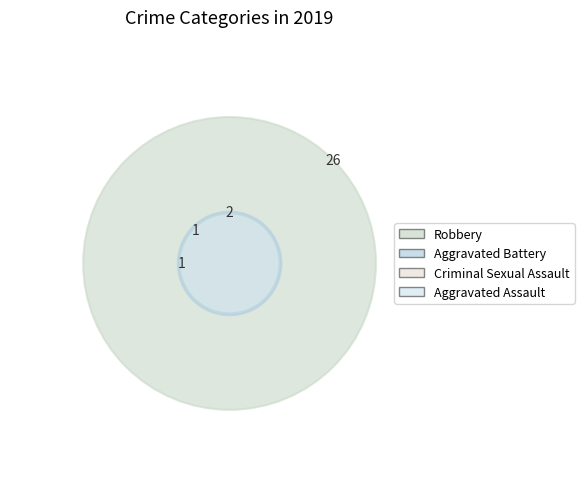

Does Robbery represent more than half of the total?

Yes